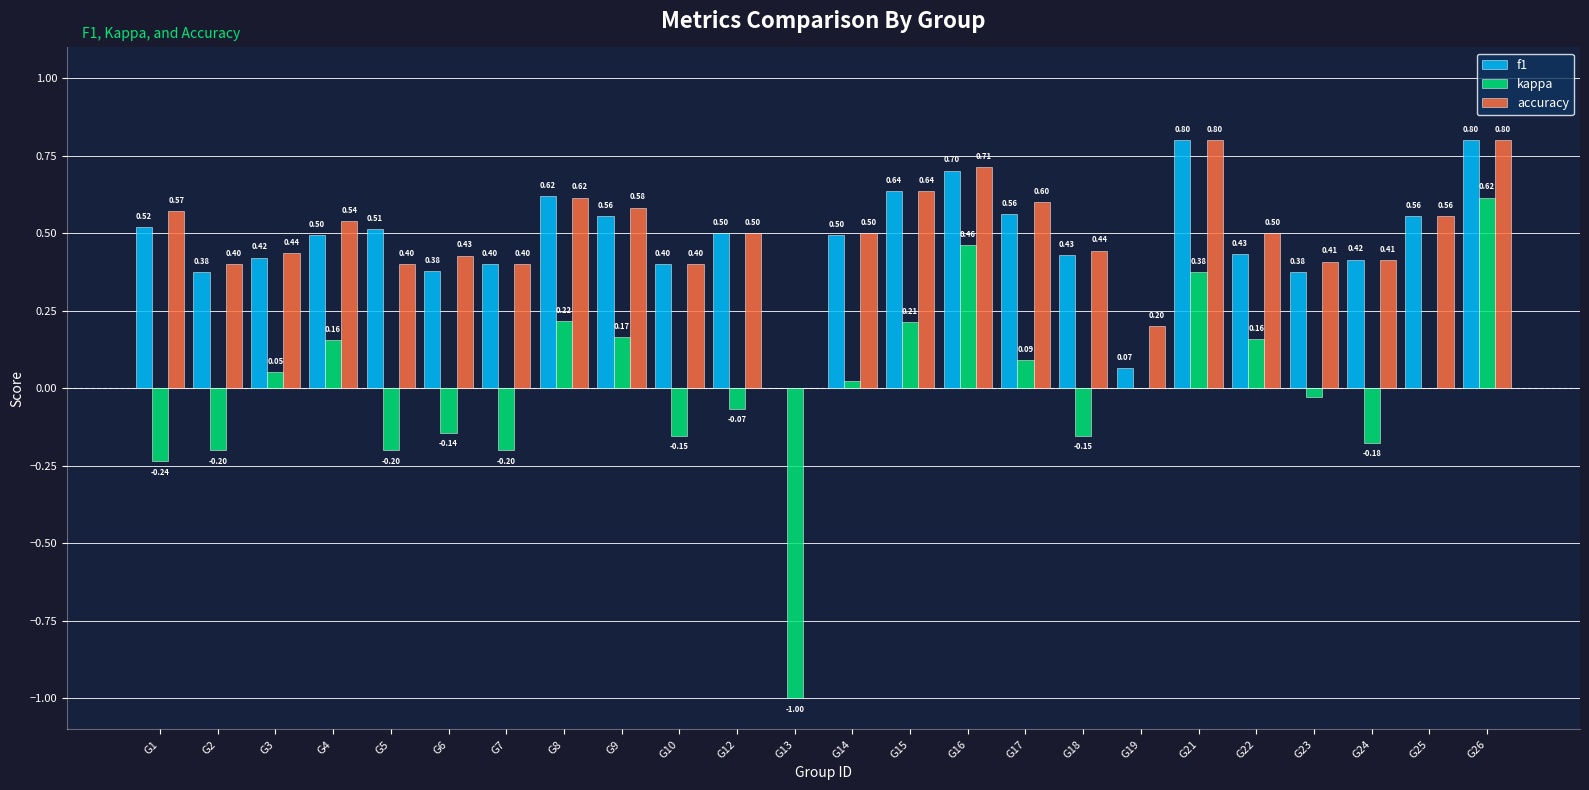

Where does the kappa series first go above 0?

G3